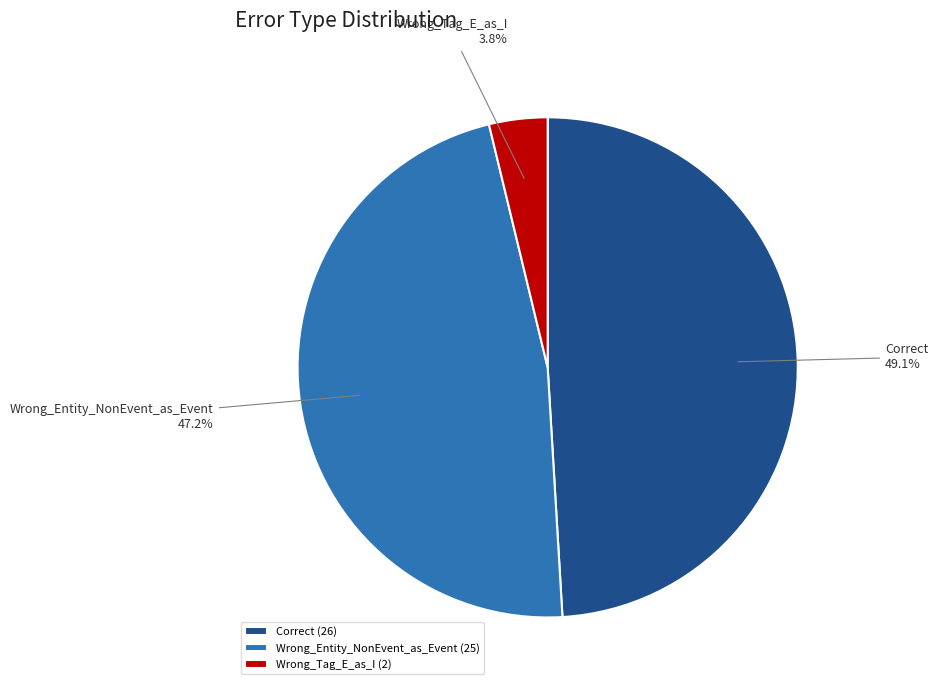

What is the ratio of the value at Correct to the value at Wrong_Entity_NonEvent_as_Event?

1.0